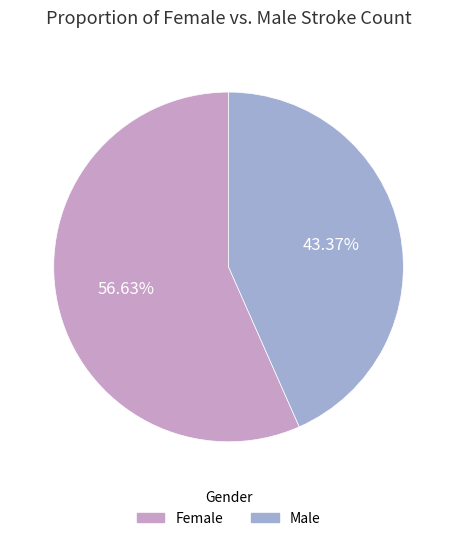

Between Female and Male, which is larger?

Female